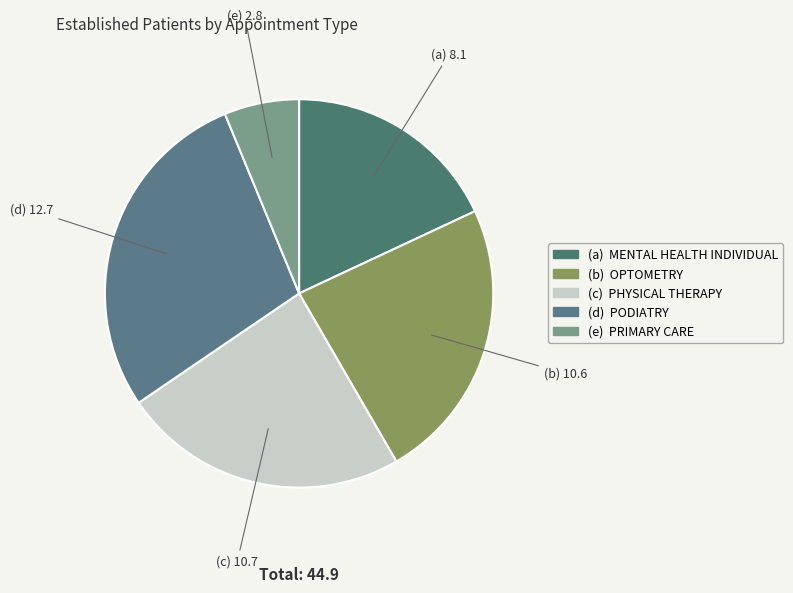

How many segments does this pie chart have?

5